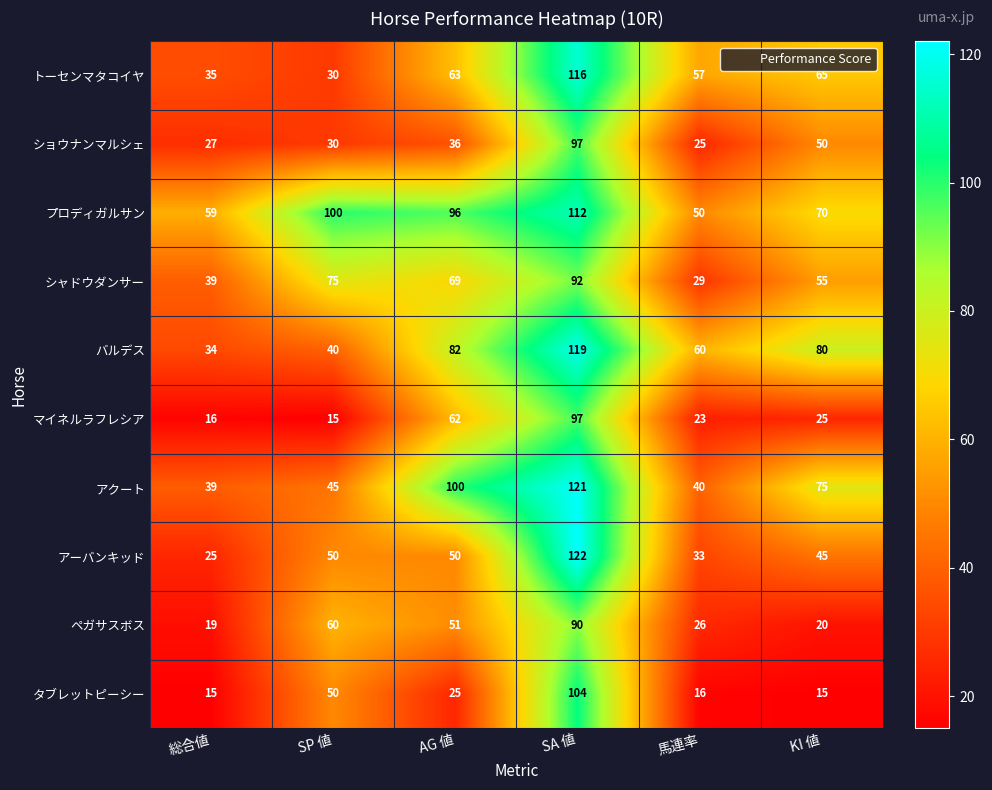

What is the maximum value shown in the chart?

122